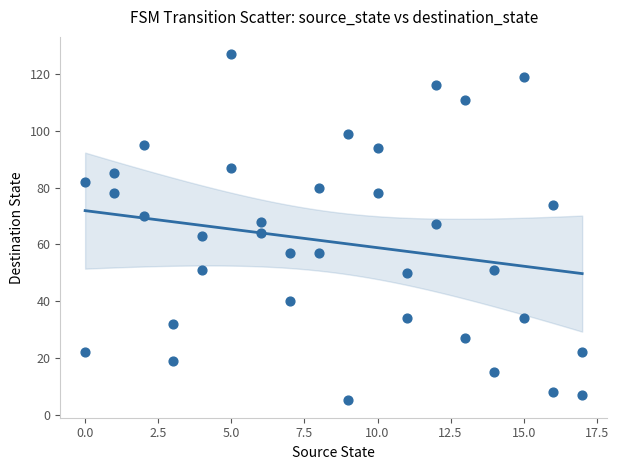

What is the range of X values (max minus min)?

17